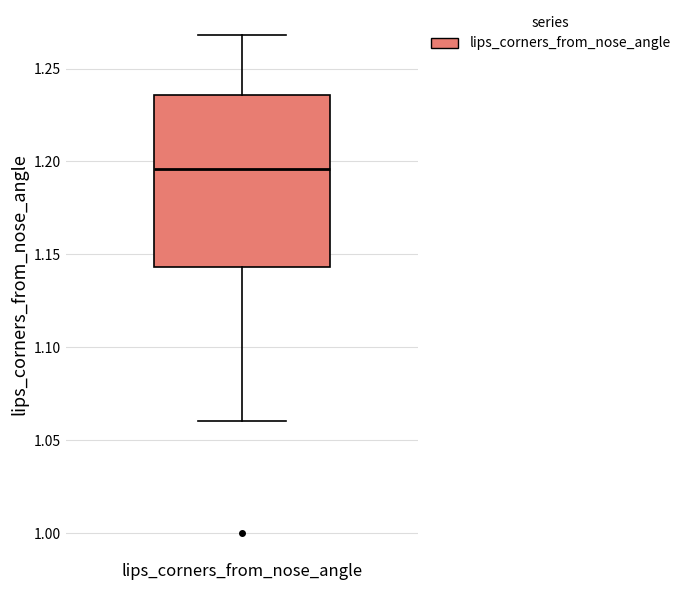

Read this box plot against the y-axis: the position of the median line, the range covered by the box, and the ends of both whiskers. The values are not printed on the chart, so give them approximately, as read against the axis.

median 1.195, box 1.145 to 1.235, whiskers 1.060 to 1.270